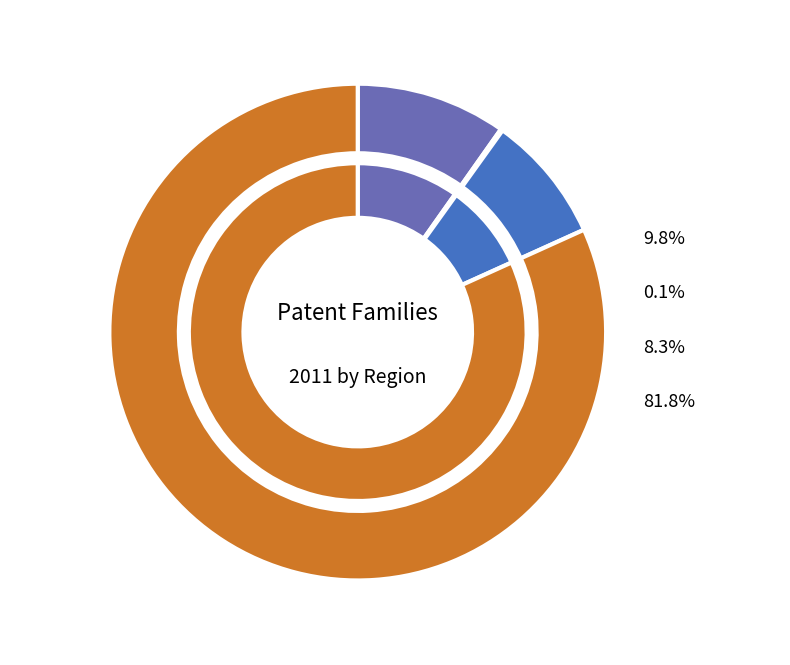

Do Asia and Europe together represent more than half of the pie?

Yes